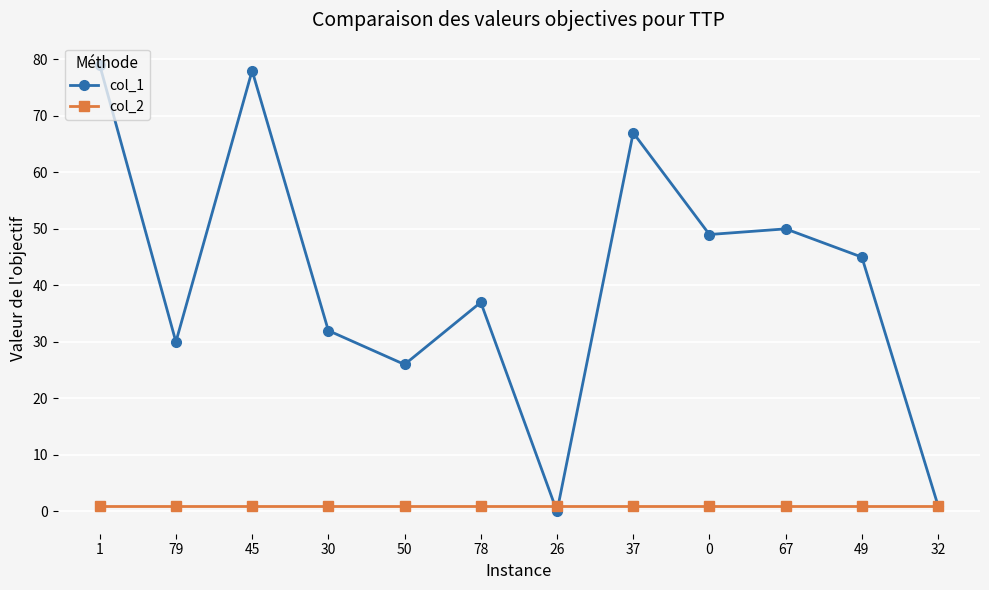

Which series has the largest range (max minus min)?

col_1